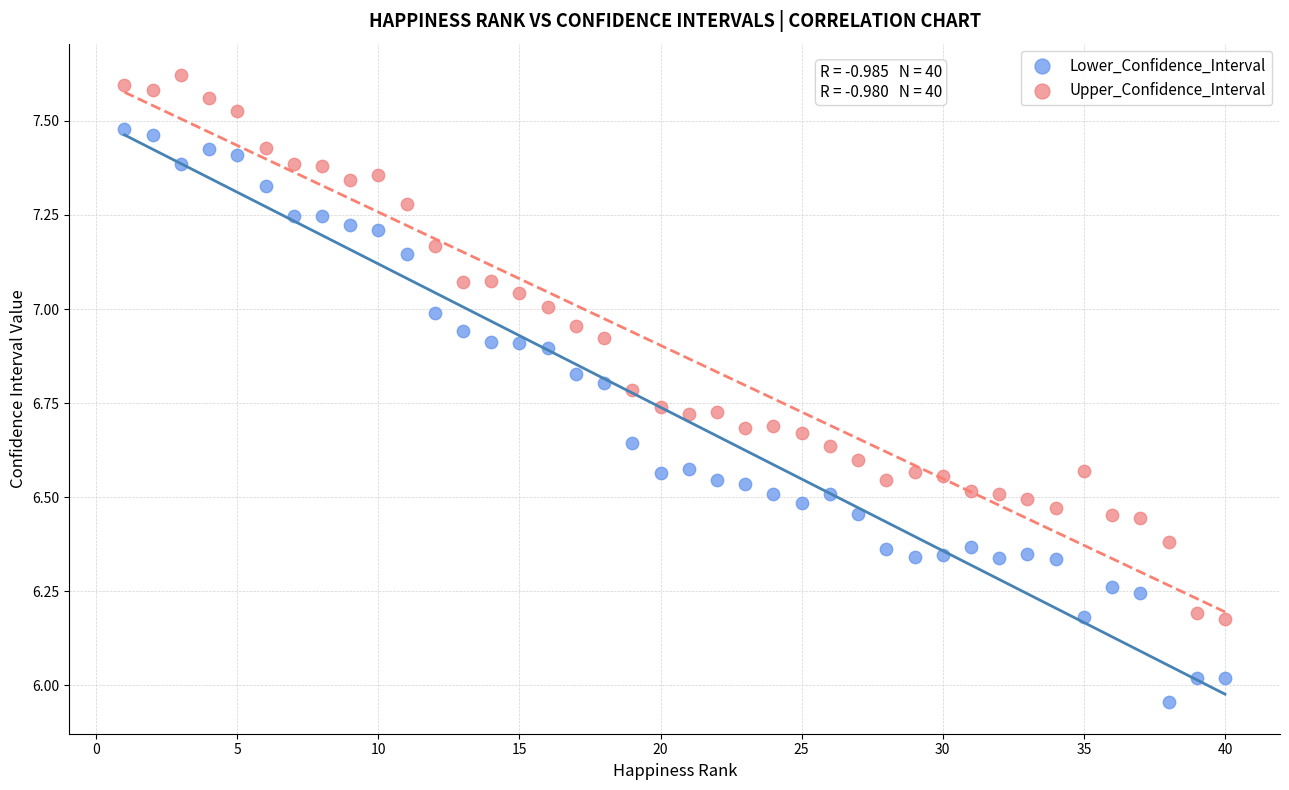

Which series reaches the minimum Y coordinate?

Lower_Confidence_Interval